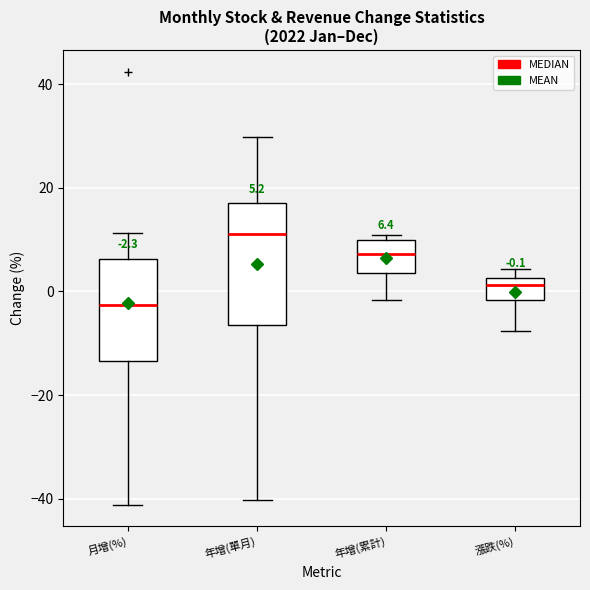

Which box has the highest median line?

年增(單月)